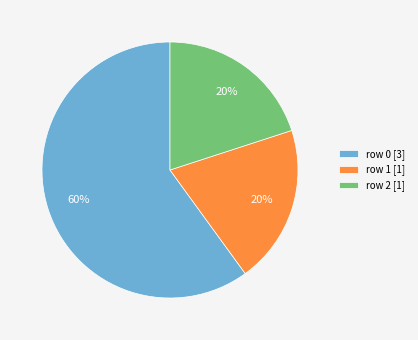

Which slice represents more than half of the pie?

row 0 [3]